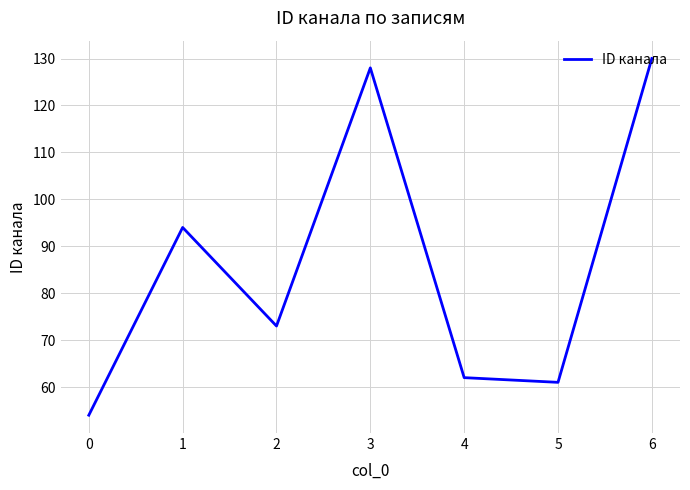

How many values are below 73?

3